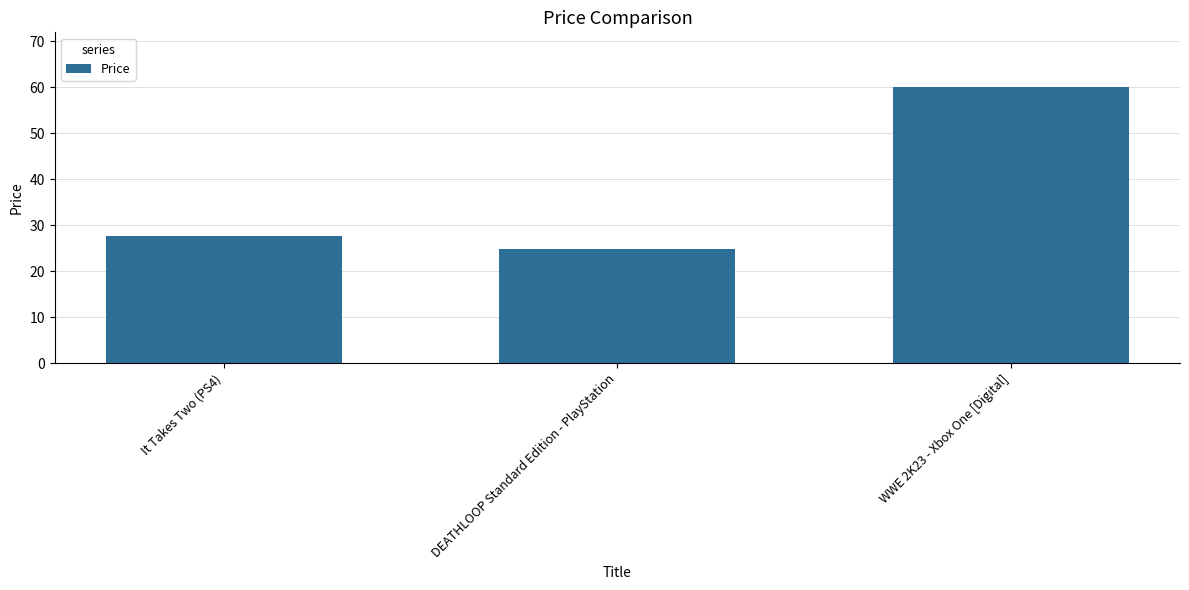

Rank the categories by value from highest to lowest.

WWE 2K23 - Xbox One [Digital], It Takes Two (PS4), DEATHLOOP Standard Edition - PlayStation